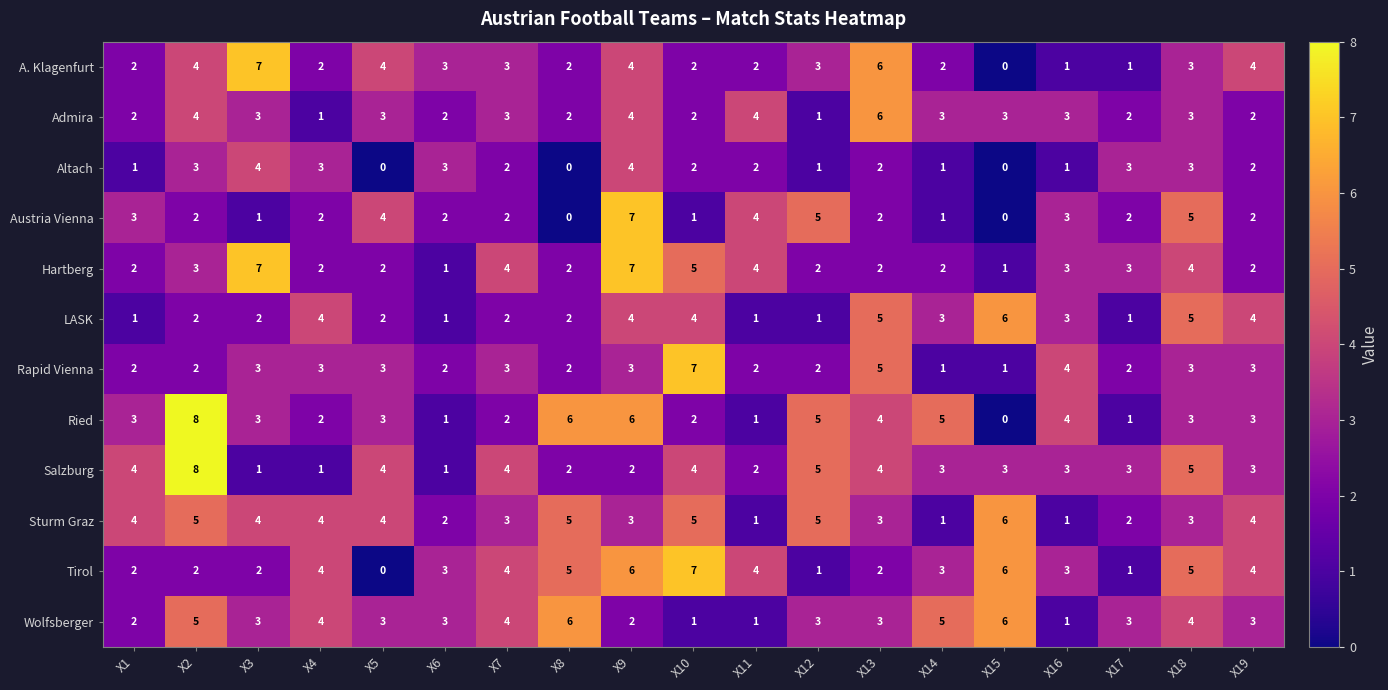

Count the Sturm Graz values in the range 2 to 5.

15